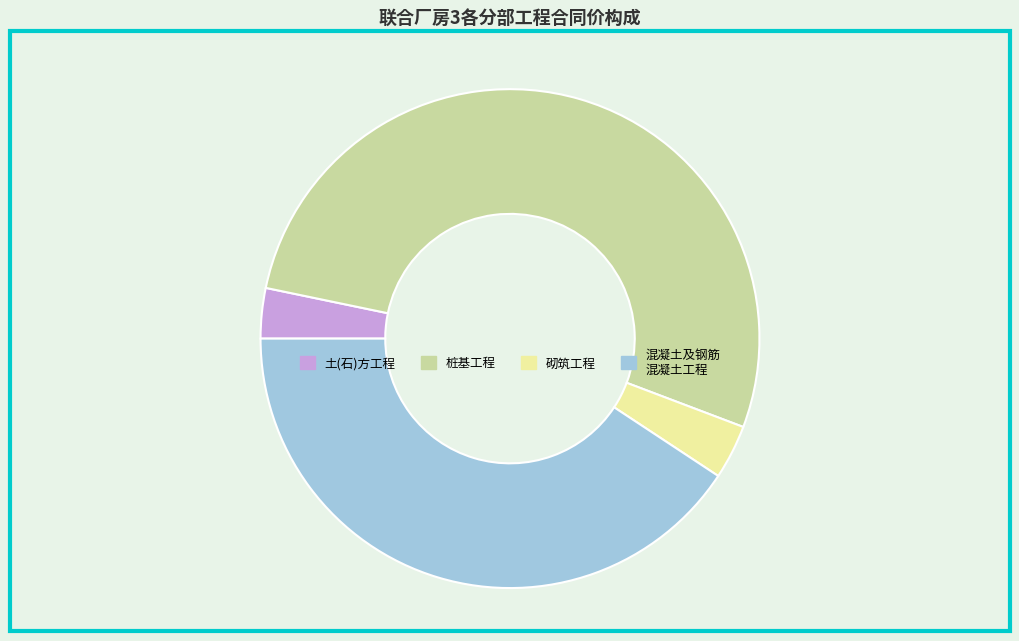

True or false: 桩基工程 accounts for 53% of the total.

True